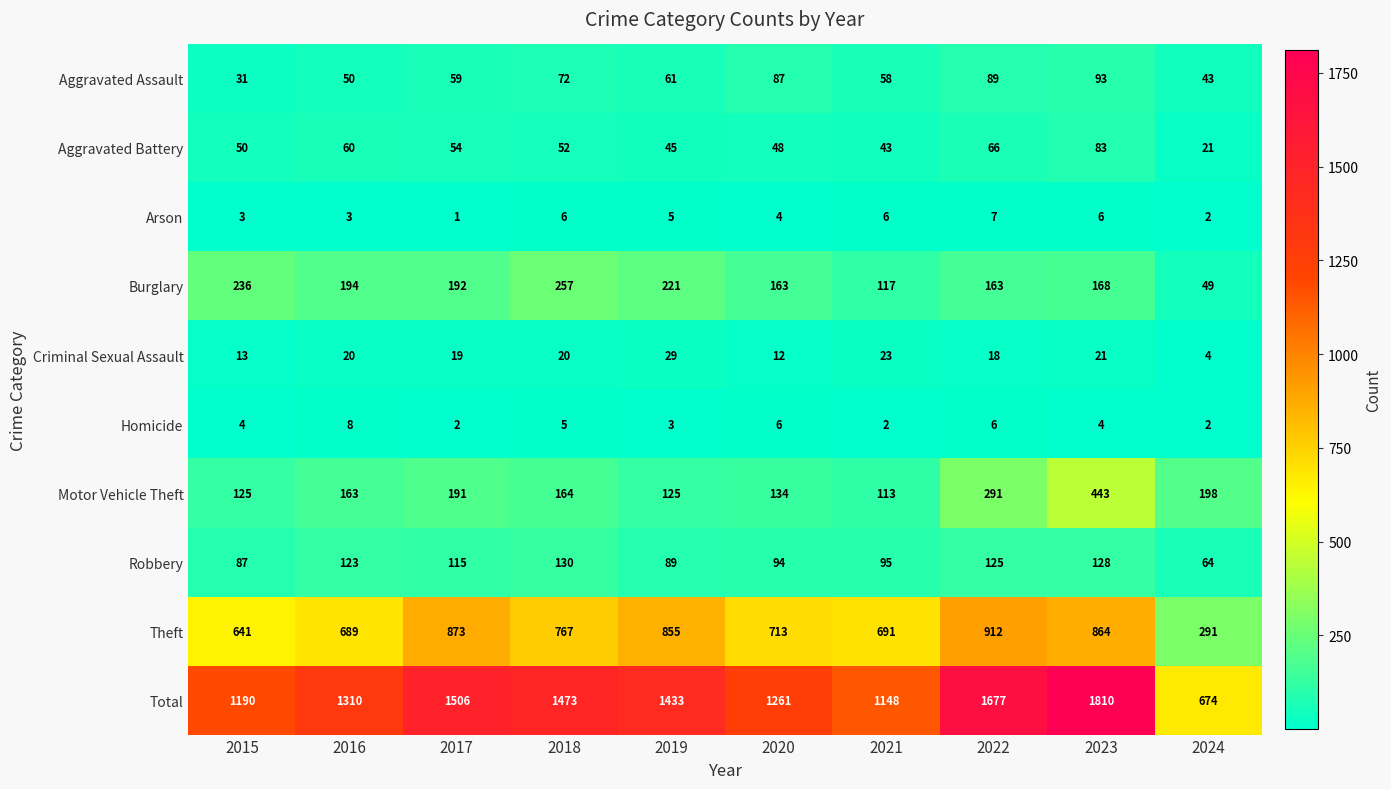

At which label does Aggravated Assault first exceed 61?

2018